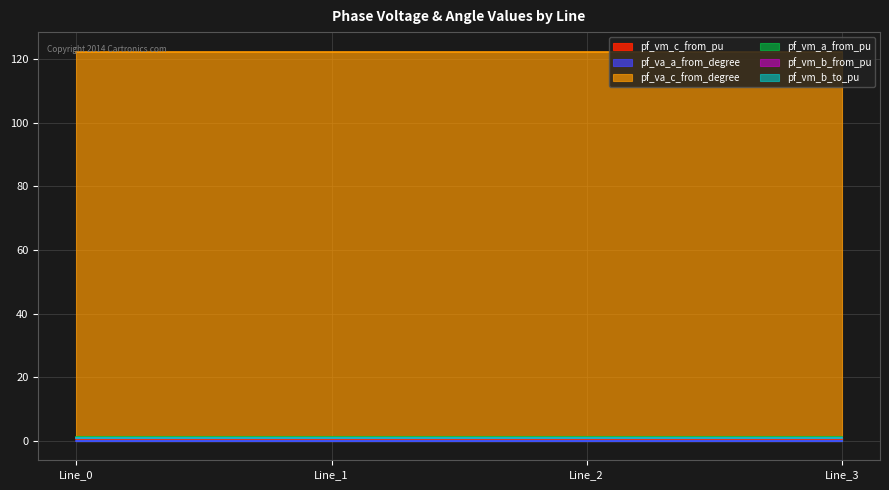

What is the value of the pf_vm_c_from_pu point at the 1st from the left?

0.7